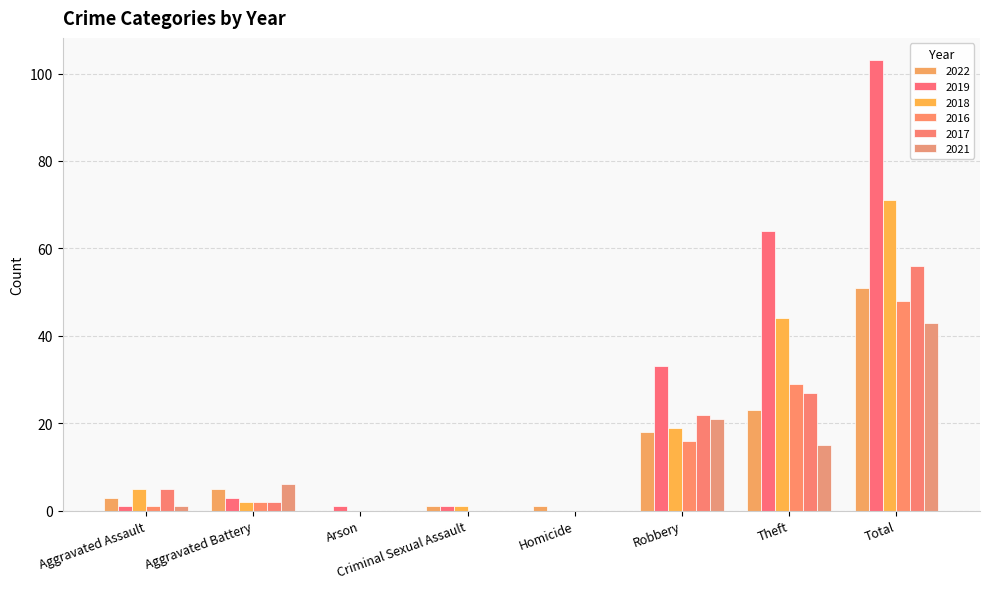

How many categories are shown in the chart?

8